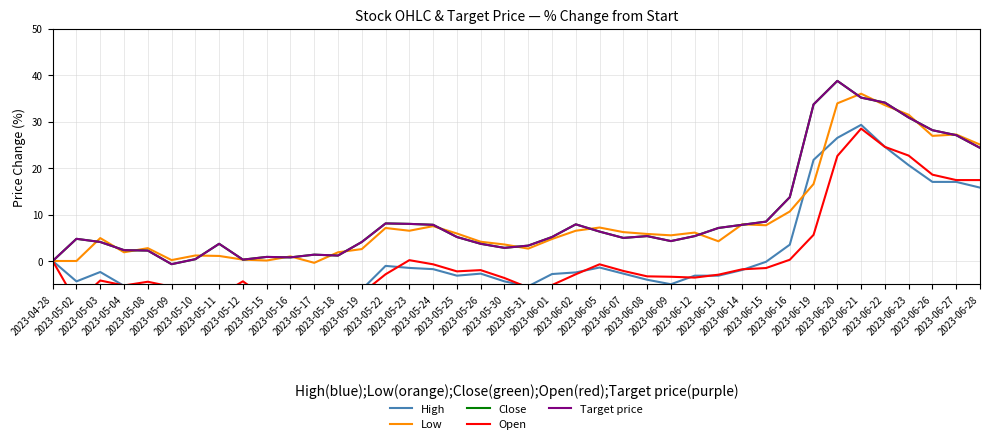

Where does the Close series first go above 5?

2023-05-22